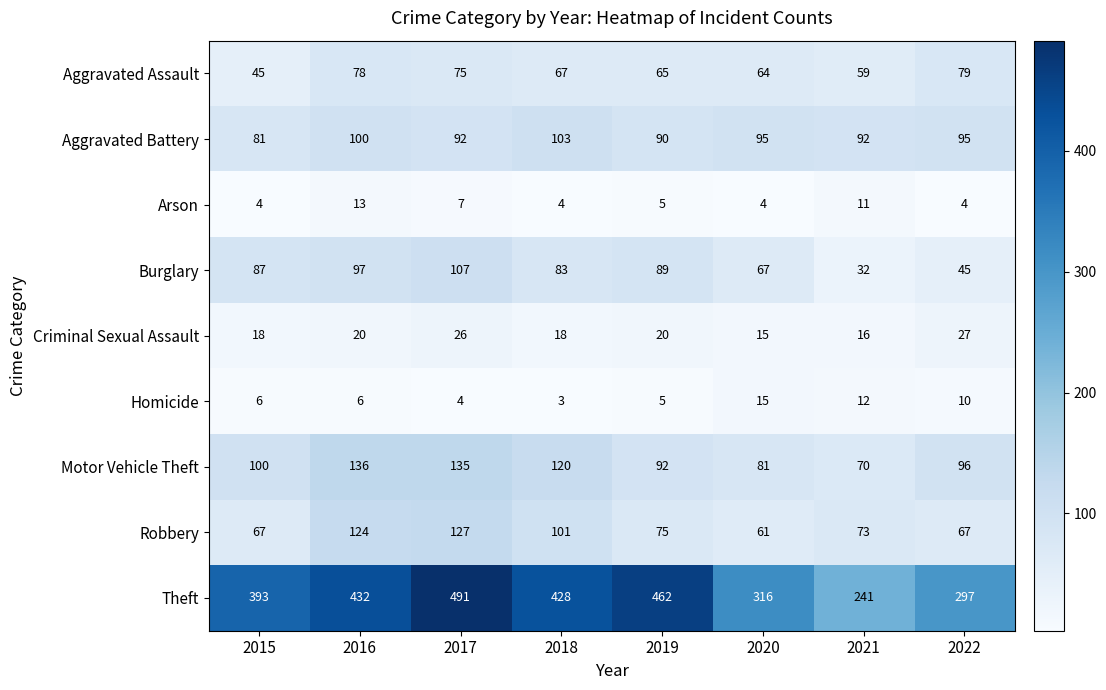

At which label is Arson closest to 8?

2017